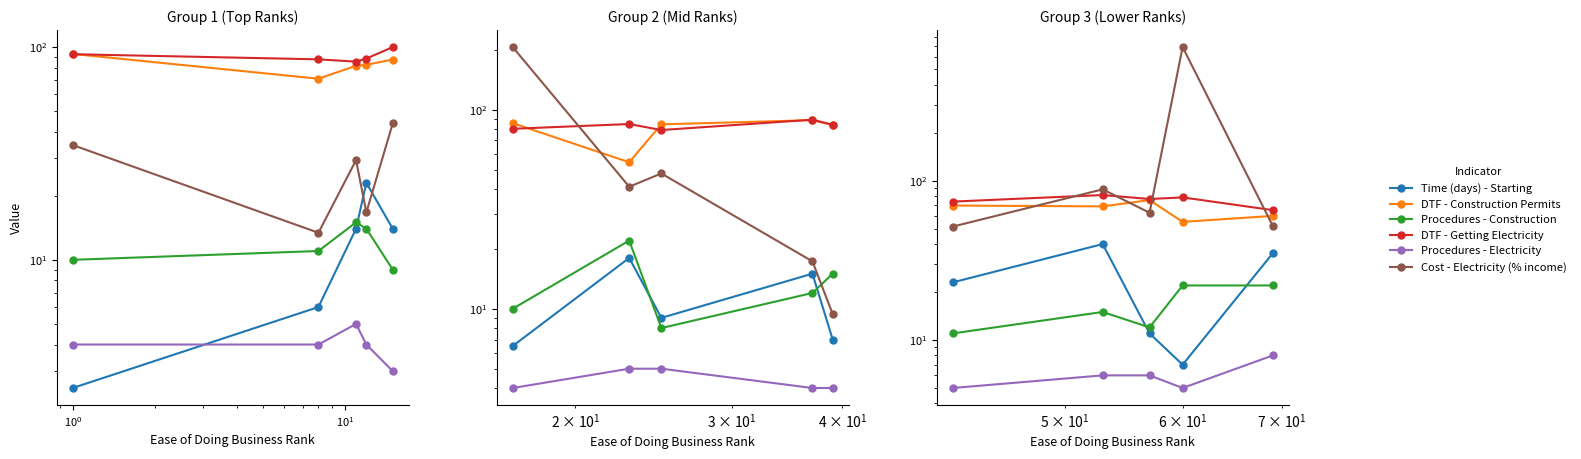

How many data points in Time (days) - Starting are above 23?

2